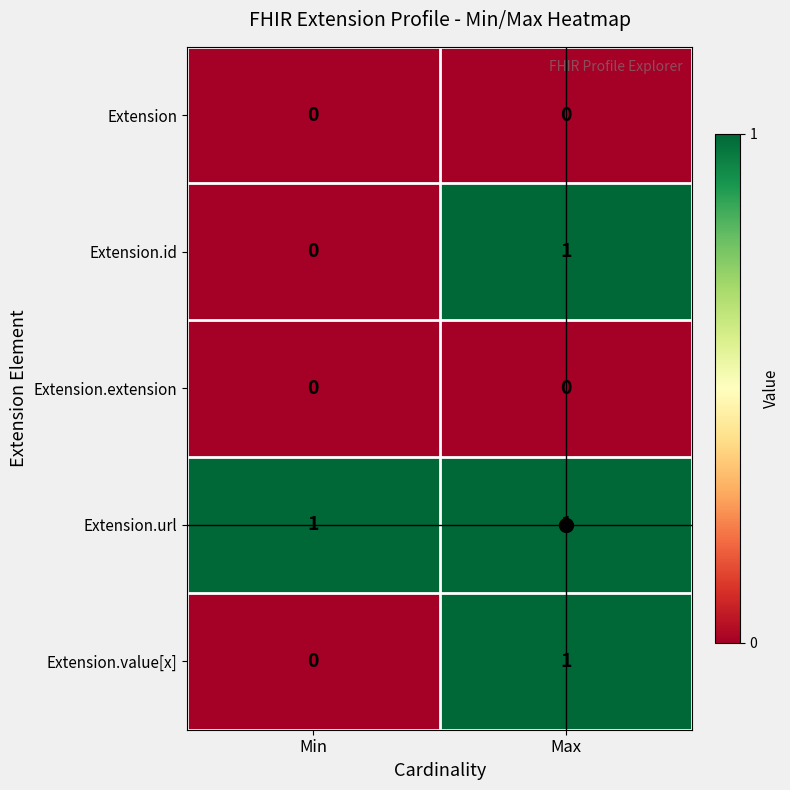

List the labels in order of Extension.value[x] value, largest first.

Max, Min